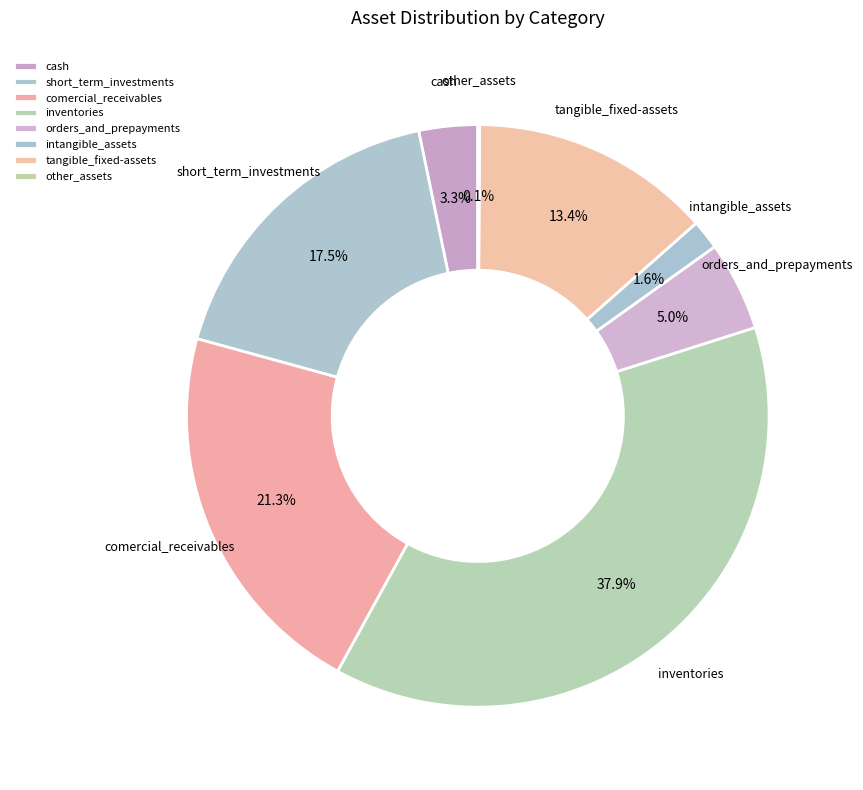

Between inventories and cash, which is larger?

inventories